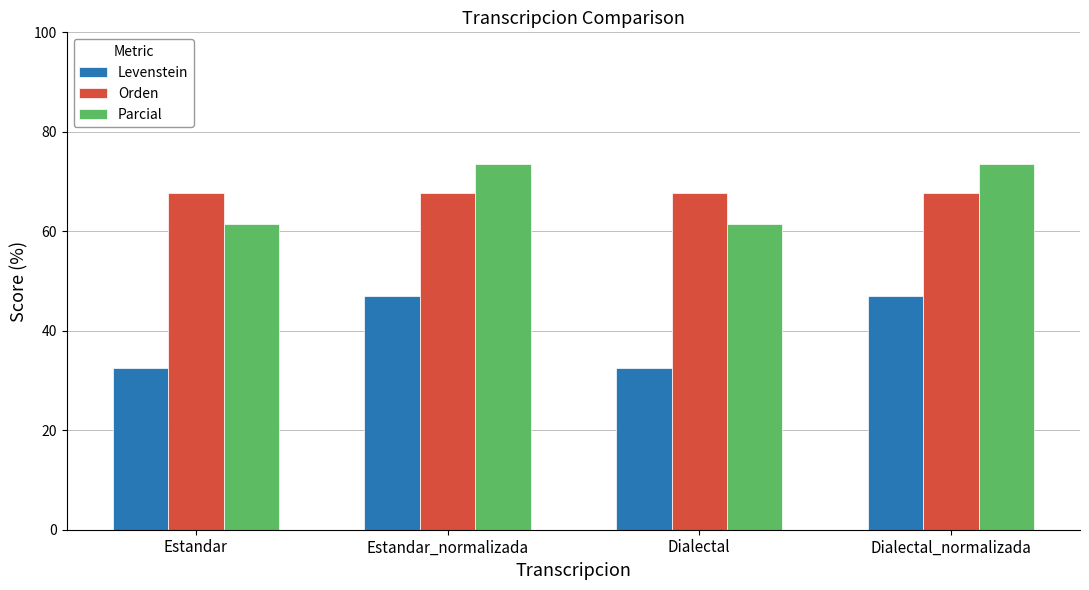

What is the greatest value displayed?

73.6